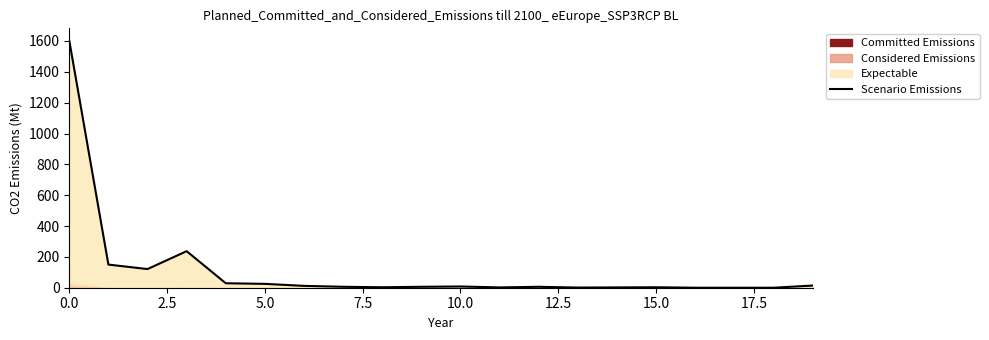

How many interior local peaks (higher than both neighbors) does the data have?

4